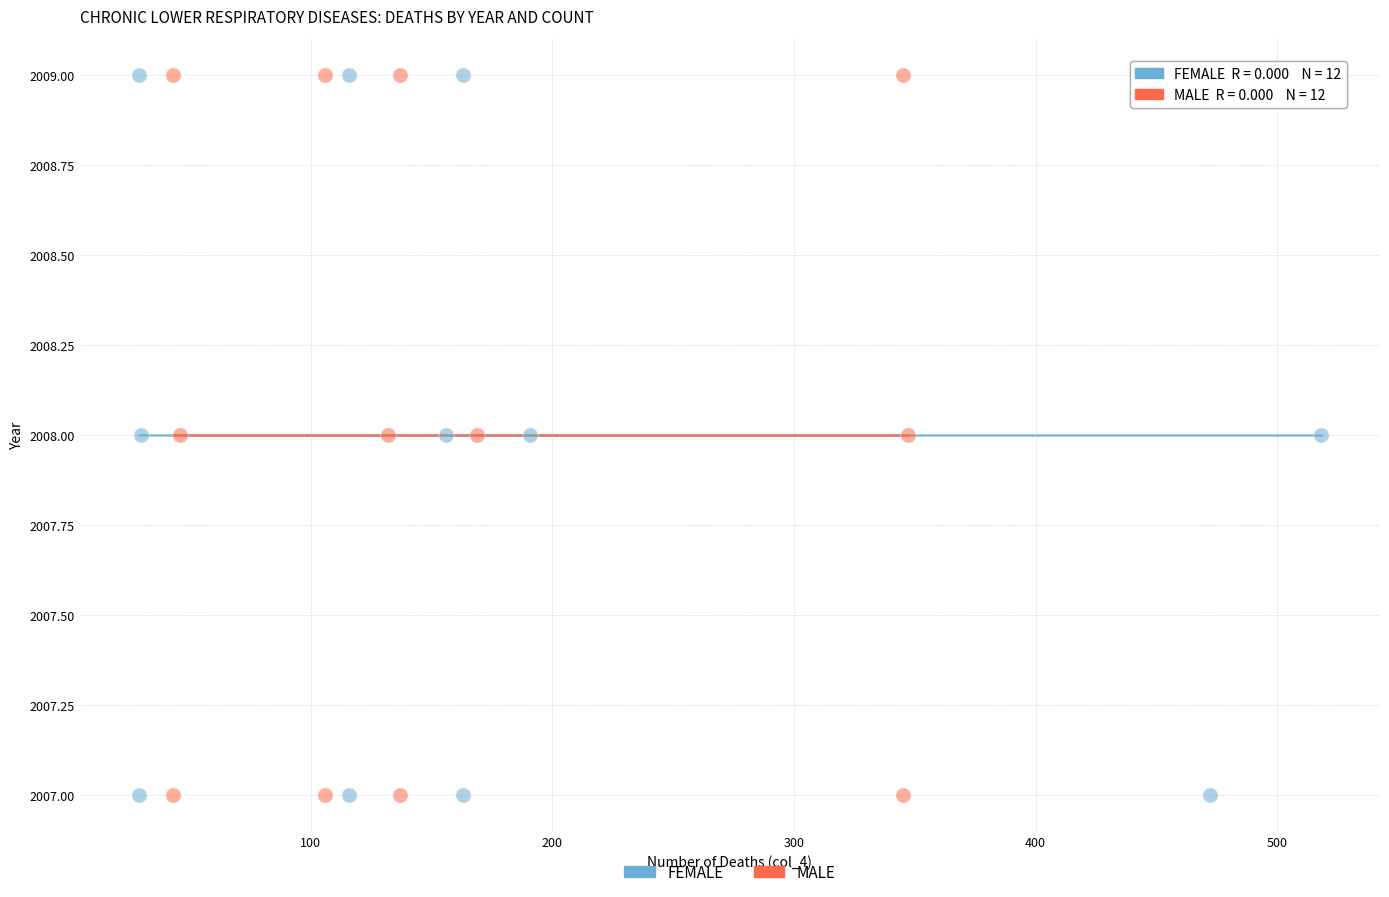

What are all the series names shown in the legend?

FEMALE, MALE